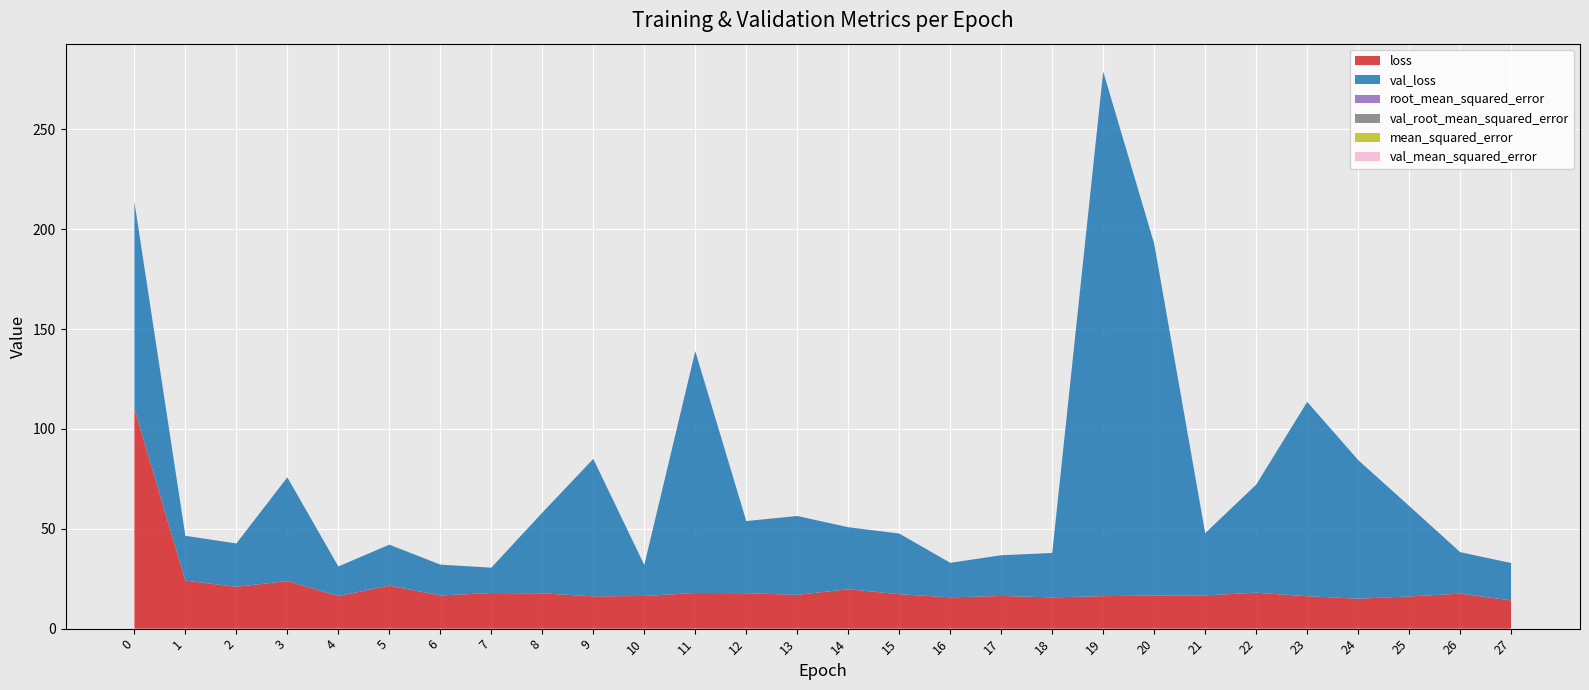

Reading left to right, list all the values displayed in this chart.

loss: 0=110.2	1=24.1	2=20.9	3=23.8	4=16.3	5=21.5	6=16.6	7=17.8	8=17.7	9=16.2	10=16.4	11=17.9	12=17.7	13=16.9	14=19.7	15=17.2	16=15.7	17=16.4	18=15.6	19=16.3	20=16.6	21=16.7	22=18.0	23=16.2	24=15.0	25=16.1	26=17.5	27=14.1
val_loss: 0=103.6	1=22.4	2=21.7	3=51.9	4=14.8	5=20.5	6=15.4	7=12.7	8=40.4	9=68.8	10=15.5	11=121.0	12=36.1	13=39.5	14=31.0	15=30.3	16=17.3	17=20.4	18=22.2	19=262.6	20=176.1	21=31.1	22=54.1	23=97.3	24=69.4	25=45.3	26=20.8	27=18.7
mean_squared_error: 0=0.0	1=0.0	2=0.0	3=0.0	4=0.0	5=0.0	6=0.0	7=0.0	8=0.0	9=0.0	10=0.0	11=0.0	12=0.0	13=0.0	14=0.0	15=0.0	16=0.0	17=0.0	18=0.0	19=0.0	20=0.0	21=0.0	22=0.0	23=0.0	24=0.0	25=0.0	26=0.0	27=0.0
val_mean_squared_error: 0=0.0	1=0.0	2=0.0	3=0.0	4=0.0	5=0.0	6=0.0	7=0.0	8=0.0	9=0.0	10=0.0	11=0.0	12=0.0	13=0.0	14=0.0	15=0.0	16=0.0	17=0.0	18=0.0	19=0.0	20=0.0	21=0.0	22=0.0	23=0.0	24=0.0	25=0.0	26=0.0	27=0.0
root_mean_squared_error: 0=0.0	1=0.0	2=0.0	3=0.0	4=0.0	5=0.0	6=0.0	7=0.0	8=0.0	9=0.0	10=0.0	11=0.0	12=0.0	13=0.0	14=0.0	15=0.0	16=0.0	17=0.0	18=0.0	19=0.0	20=0.0	21=0.0	22=0.0	23=0.0	24=0.0	25=0.0	26=0.0	27=0.0
val_root_mean_squared_error: 0=0.0	1=0.0	2=0.0	3=0.0	4=0.0	5=0.0	6=0.0	7=0.0	8=0.0	9=0.0	10=0.0	11=0.0	12=0.0	13=0.0	14=0.0	15=0.0	16=0.0	17=0.0	18=0.0	19=0.0	20=0.0	21=0.0	22=0.0	23=0.0	24=0.0	25=0.0	26=0.0	27=0.0